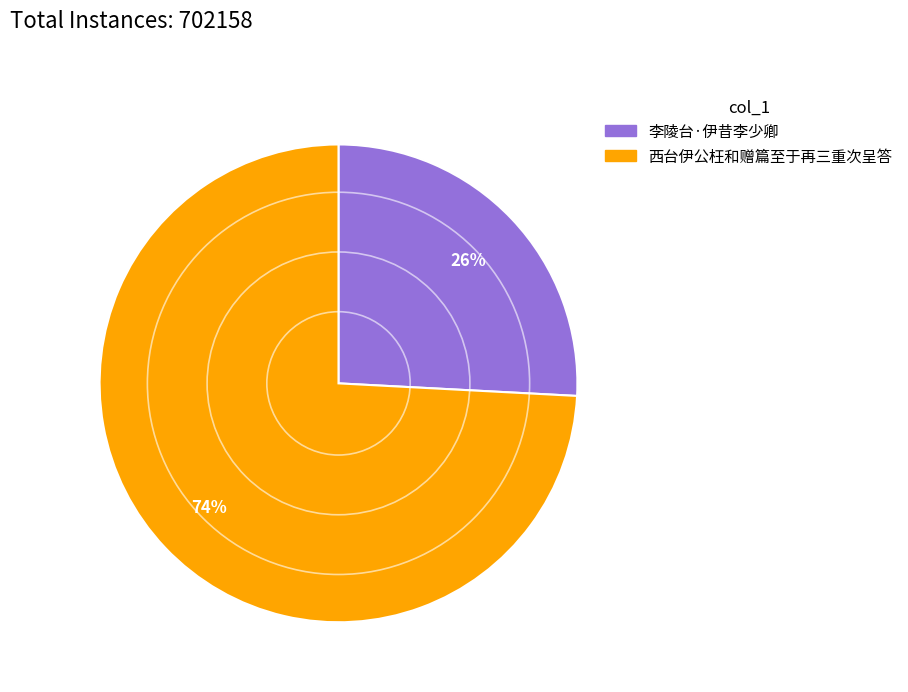

Count the number of slices in the pie.

2